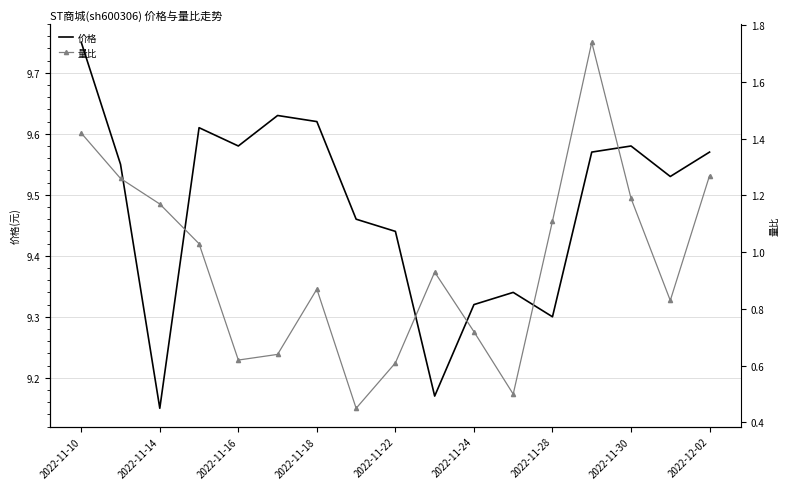

Is it true that 价格 equals 13.1 at 2022-11-28?

False